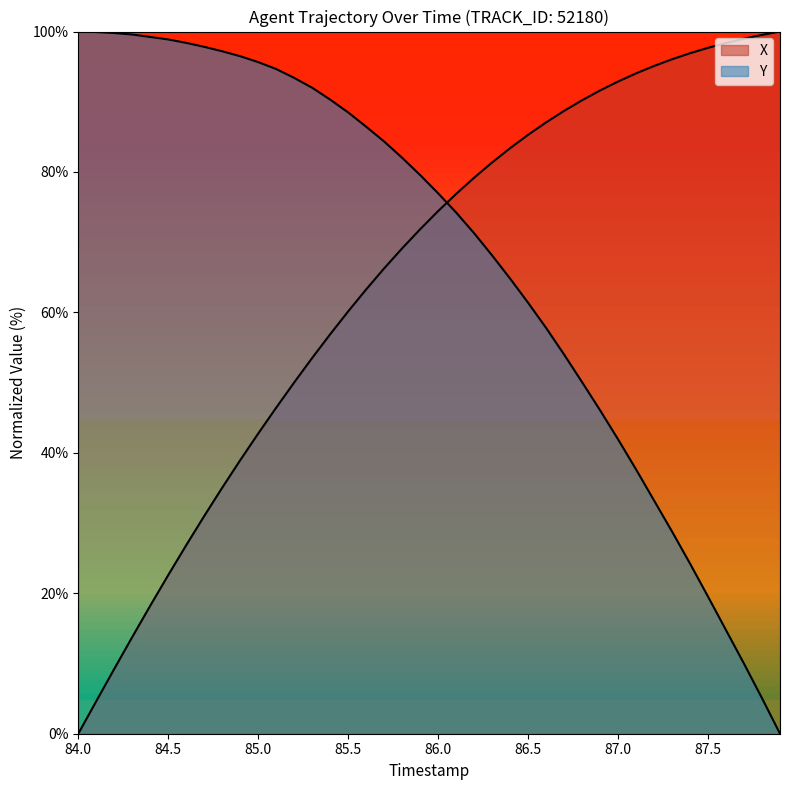

True or false: Y has a value of 54.0 at 86.7.

True